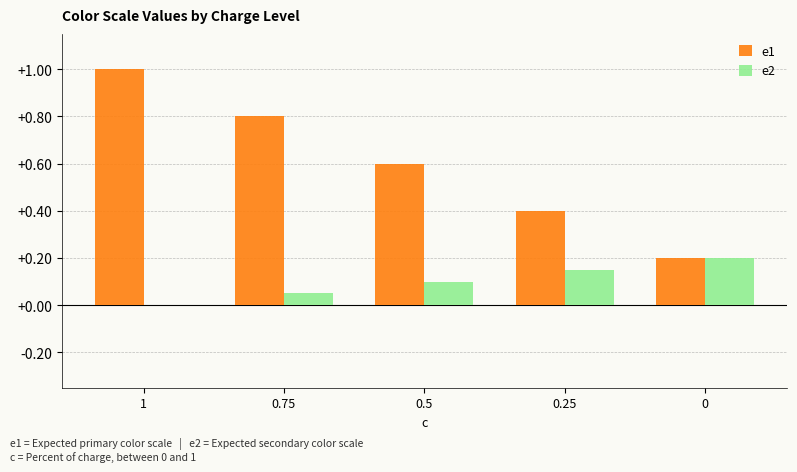

At which category is the sum across all series the highest?

1